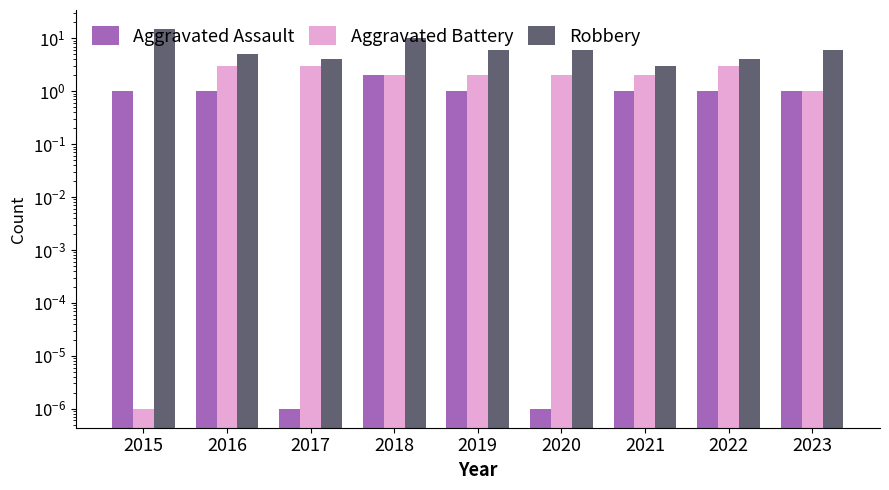

At which category is the sum across all series the highest?

2015